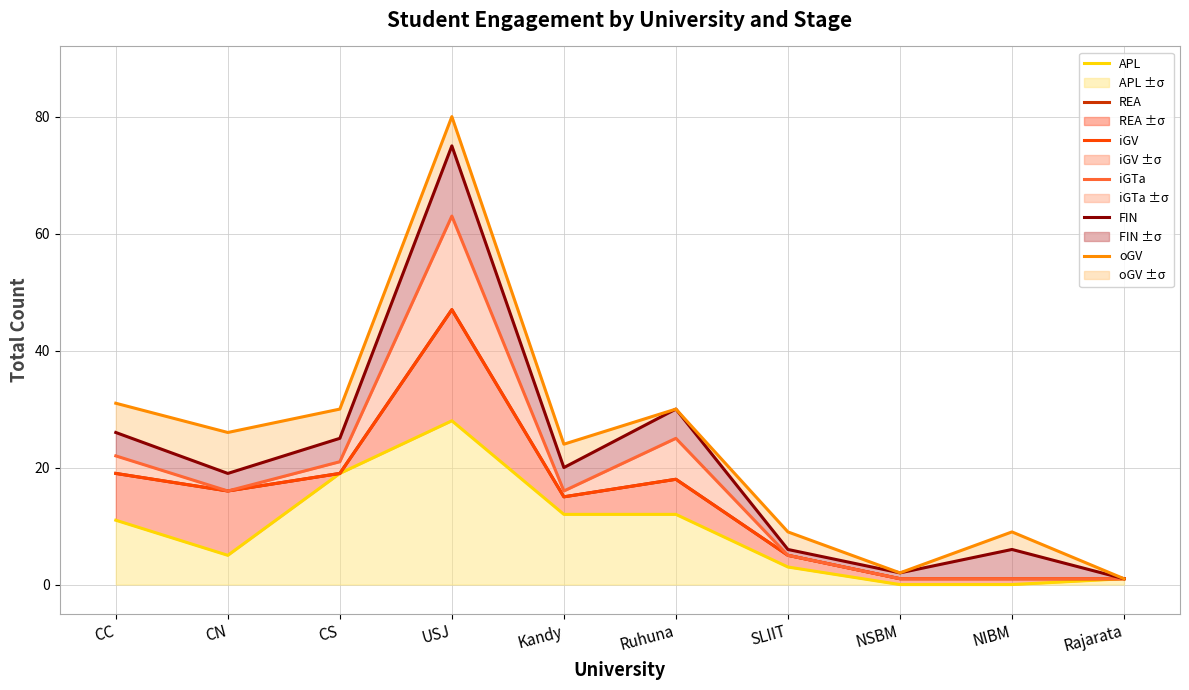

Which category has the highest value in the APL series?

USJ